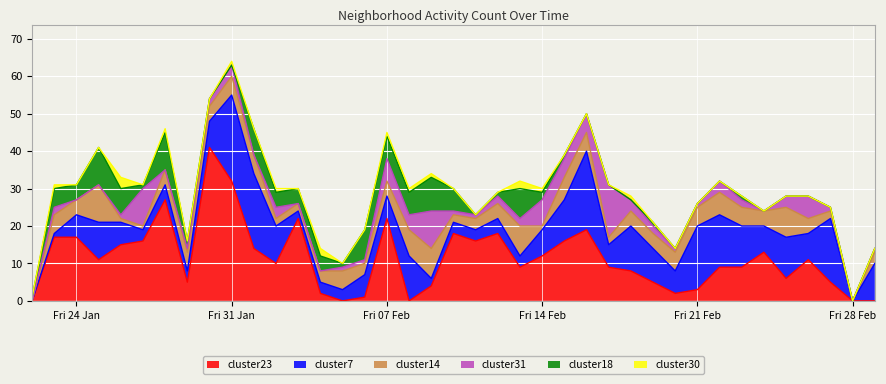

What is the difference between the cluster18 values at 2014-02-13 and 2014-02-04?

4